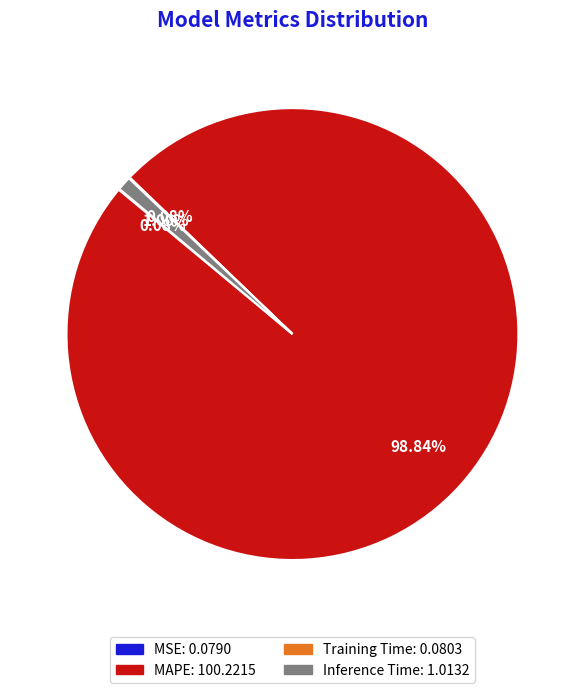

Is there any slice that represents more than half of the pie?

Yes